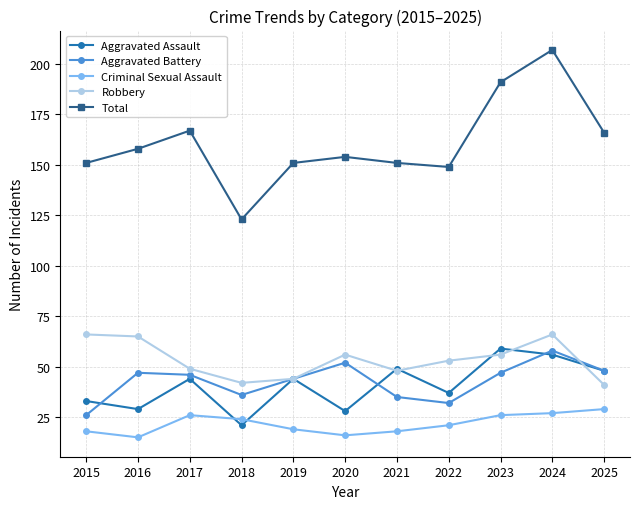

What is the minimum value shown in the chart?

15